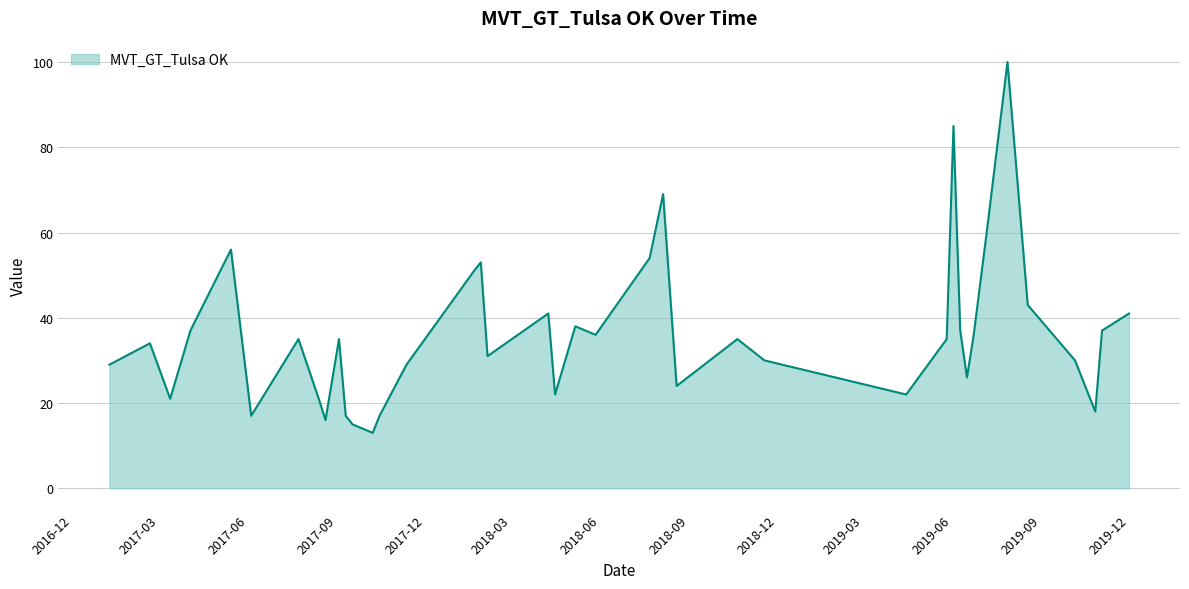

Count the number of data series in this chart.

1